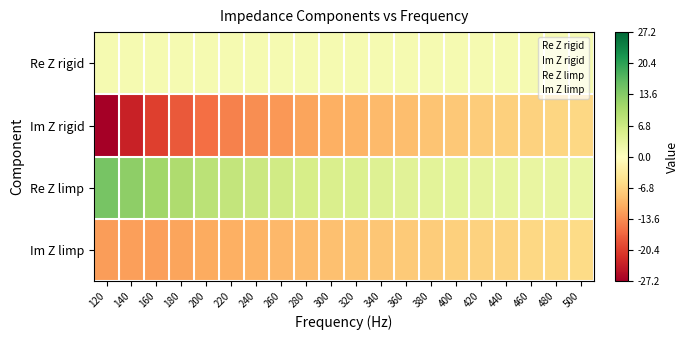

Reading left to right, list all the values displayed in this chart.

Re Z rigid: 120=1.3	140=1.3	160=1.3	180=1.3	200=1.3	220=1.3	240=1.3	260=1.3	280=1.3	300=1.3	320=1.3	340=1.3	360=1.3	380=1.3	400=1.3	420=1.3	440=1.3	460=1.3	480=1.3	500=1.3
Im Z rigid: 120=-27.2	140=-23.2	160=-20.2	180=-18.0	200=-16.0	220=-14.5	240=-13.5	260=-12.6	280=-11.6	300=-10.6	320=-10.0	340=-9.5	360=-9.0	380=-8.5	400=-8.0	420=-7.6	440=-7.2	460=-6.9	480=-6.5	500=-6.3
Re Z limp: 120=14.7	140=12.9	160=11.1	180=9.8	200=8.5	220=7.7	240=7.0	260=6.3	280=5.7	300=5.2	320=4.9	340=4.6	360=4.2	380=3.9	400=3.6	420=3.5	440=3.2	460=3.1	480=3.0	500=2.9
Im Z limp: 120=-12.2	140=-12.1	160=-12.0	180=-11.6	200=-11.0	220=-10.5	240=-10.0	260=-9.6	280=-9.2	300=-8.8	320=-8.4	340=-8.1	360=-7.8	380=-7.5	400=-7.2	420=-6.9	440=-6.6	460=-6.3	480=-6.1	500=-5.9